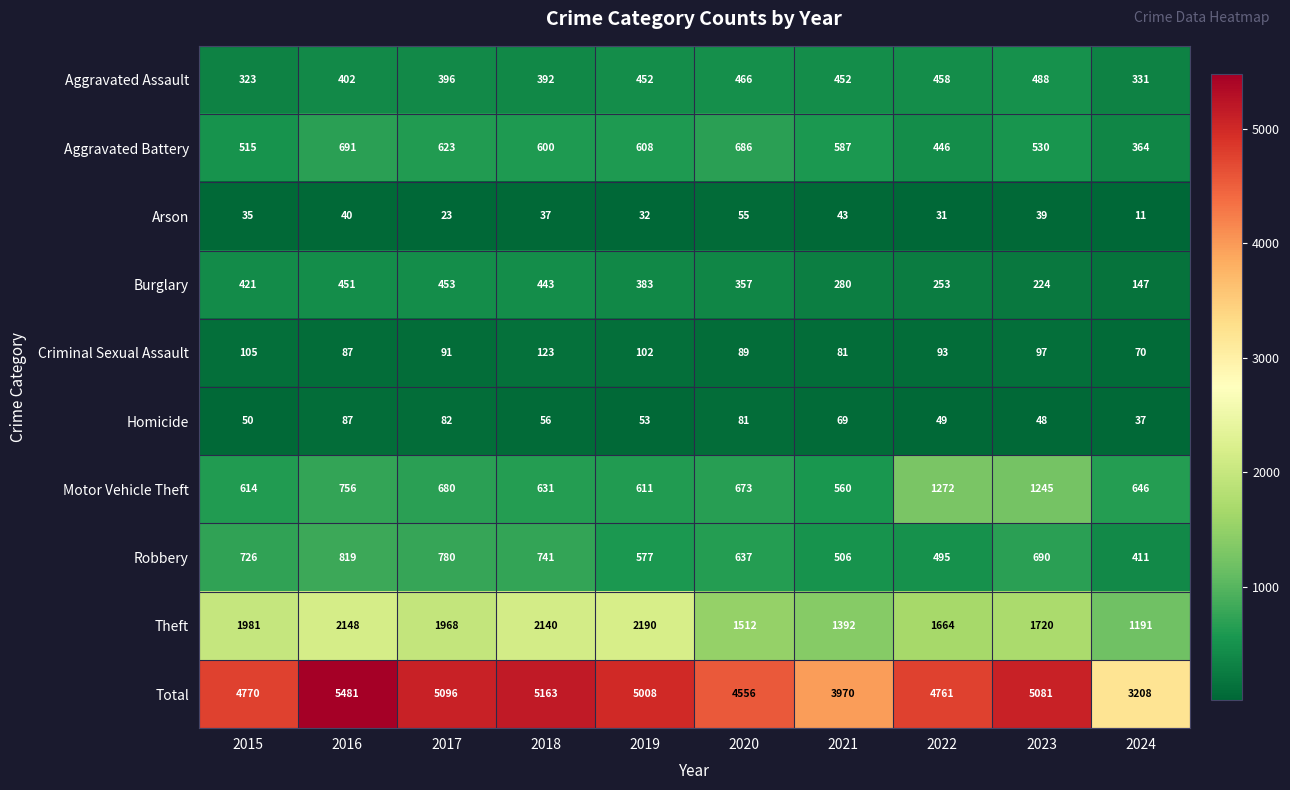

What is the total value across all series at 2020?

9112